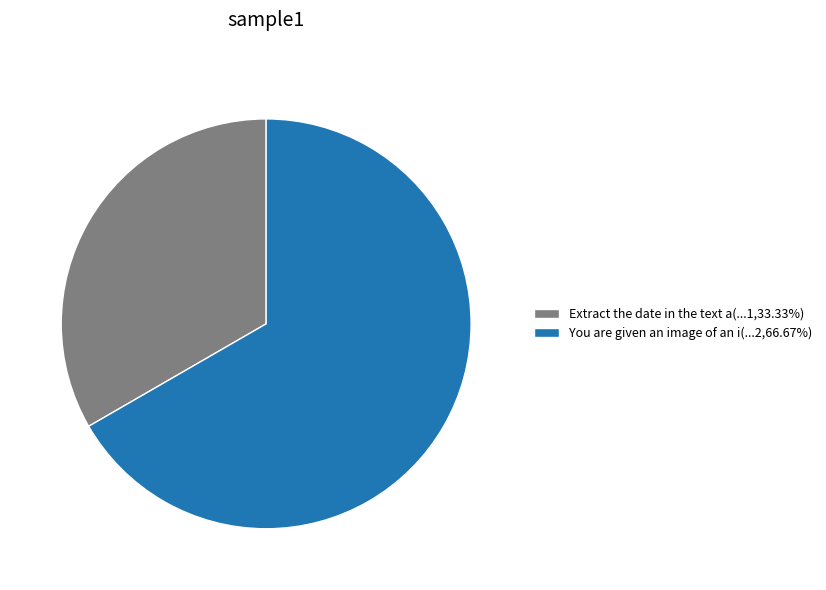

Approximately how many times larger is the value at Extract the date in the text a(...1,33.33%) compared to You are given an image of an i(...2,66.67%)?

0.5